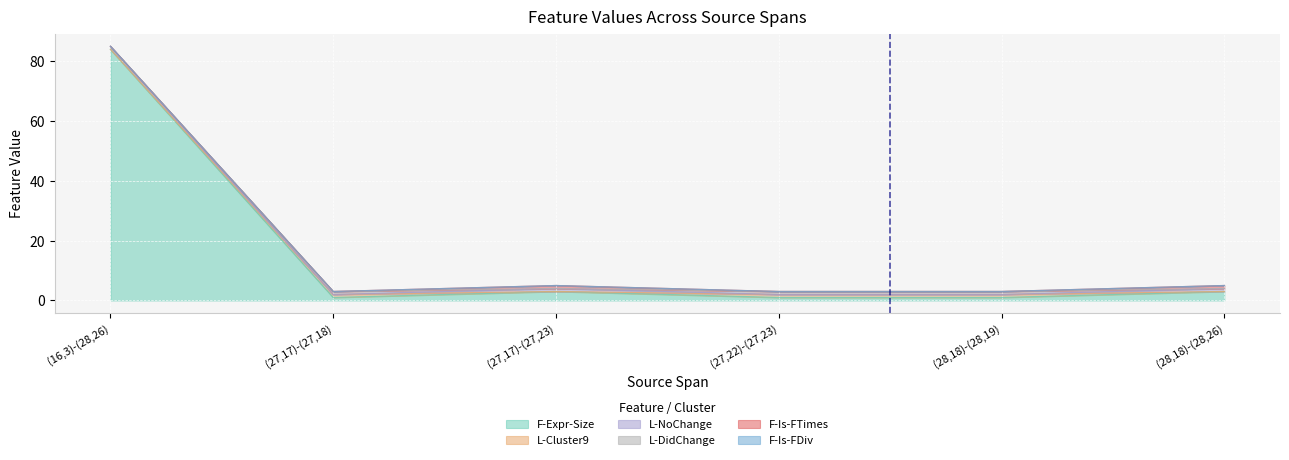

Reading right to left, list all the values displayed in this chart.

F-Expr-Size: (28,18)-(28,26)=3	(28,18)-(28,19)=1	(27,22)-(27,23)=1	(27,17)-(27,23)=3	(27,17)-(27,18)=1	(16,3)-(28,26)=84
L-Cluster9: (28,18)-(28,26)=0	(28,18)-(28,19)=1	(27,22)-(27,23)=1	(27,17)-(27,23)=0	(27,17)-(27,18)=1	(16,3)-(28,26)=0
L-NoChange: (28,18)-(28,26)=1	(28,18)-(28,19)=0	(27,22)-(27,23)=0	(27,17)-(27,23)=1	(27,17)-(27,18)=0	(16,3)-(28,26)=1
L-DidChange: (28,18)-(28,26)=0	(28,18)-(28,19)=1	(27,22)-(27,23)=1	(27,17)-(27,23)=0	(27,17)-(27,18)=1	(16,3)-(28,26)=0
F-Is-FTimes: (28,18)-(28,26)=1	(28,18)-(28,19)=0	(27,22)-(27,23)=0	(27,17)-(27,23)=1	(27,17)-(27,18)=0	(16,3)-(28,26)=0
F-Is-FDiv: (28,18)-(28,26)=0	(28,18)-(28,19)=0	(27,22)-(27,23)=0	(27,17)-(27,23)=0	(27,17)-(27,18)=0	(16,3)-(28,26)=0